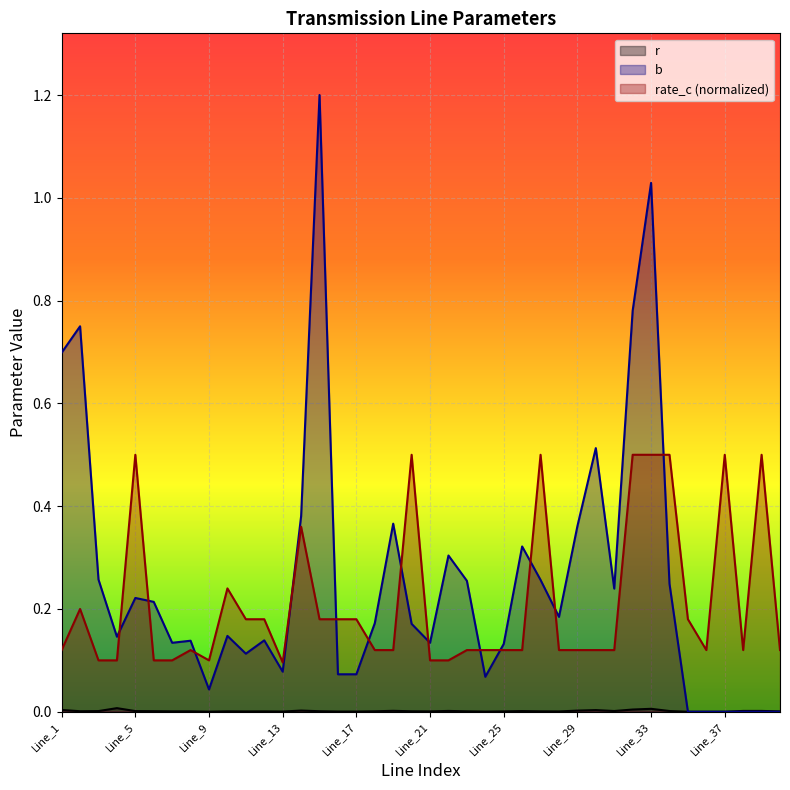

How many times do b and rate_c cross each other?

13